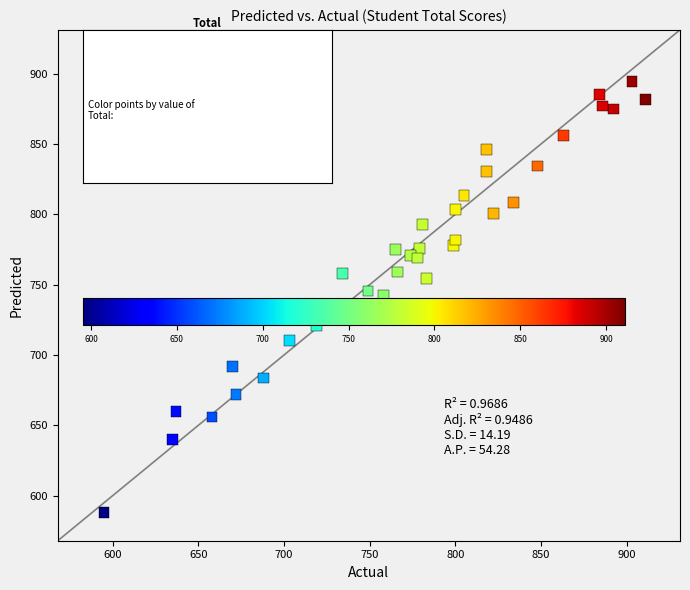

What is the range of X values (max minus min)?

316.0